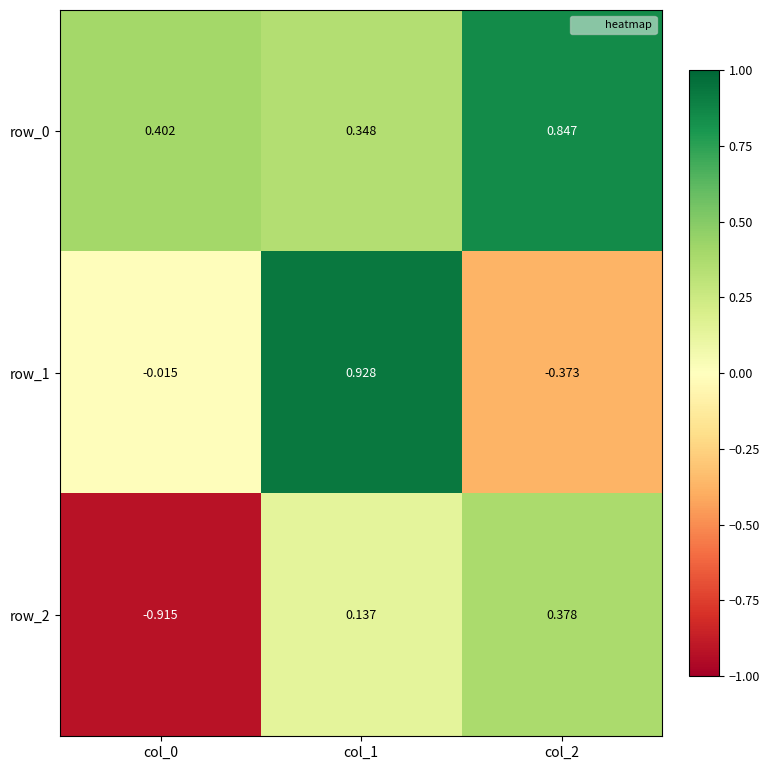

Is the value of row_2 at col_2 greater than the value of row_1 at col_0?

Yes